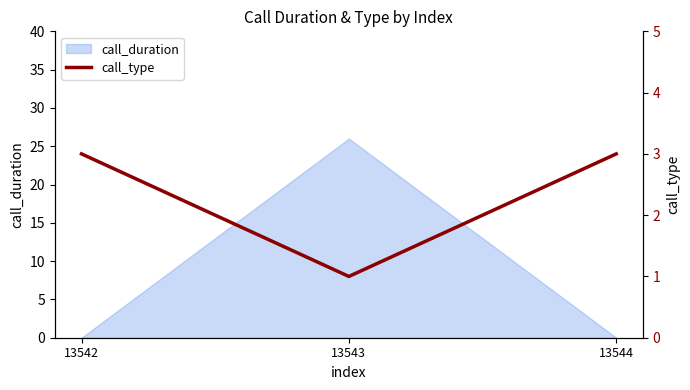

The call_duration series shows -12 at 13544. True or false?

False